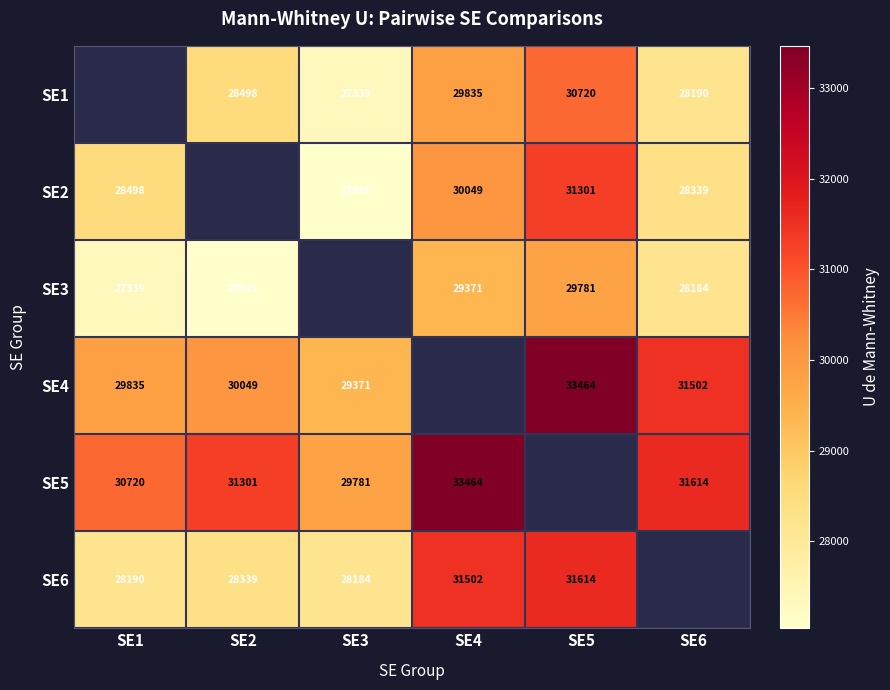

True or false: SE3 has a value of 28184.0 at SE6.

True